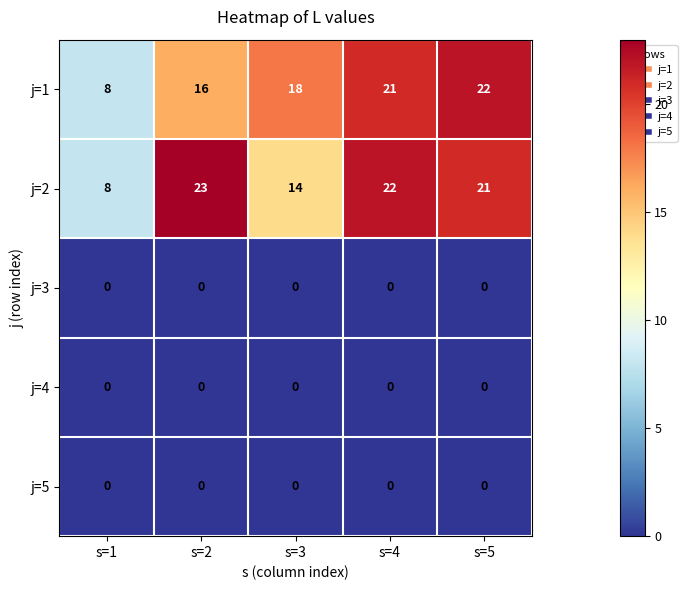

True or false: j=5 has a value of 0 at s=3.

True